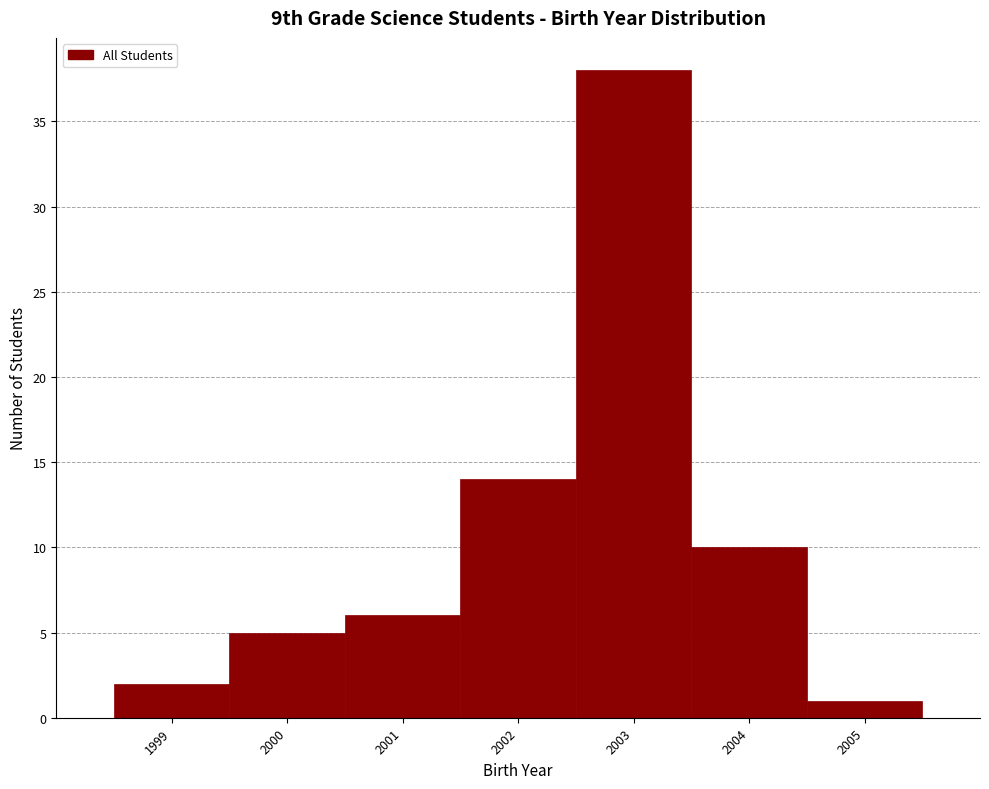

What is the height of the bar covering 1999.5 to 2000.5 on the x-axis? The values are not printed on the chart, so give them approximately, as read against the axis.

5